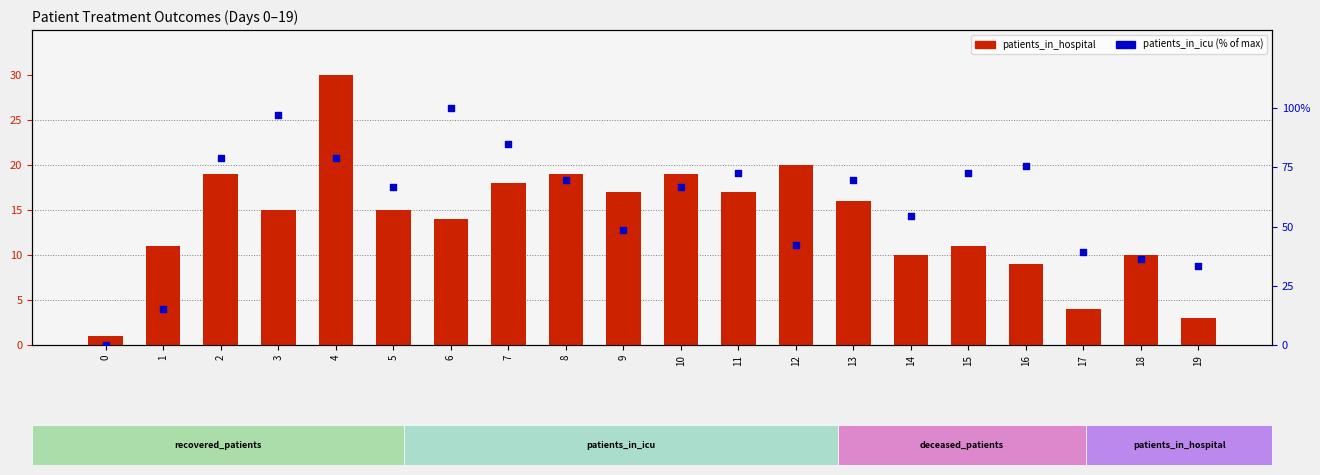

What are all the series names shown in the legend?

patients_in_hospital, patients_in_icu (% of max)